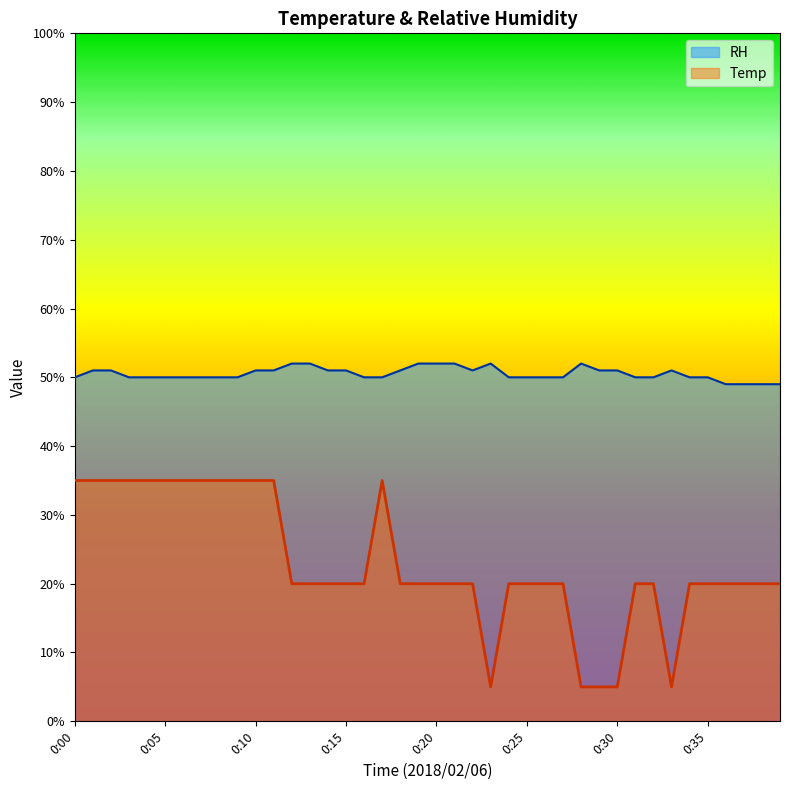

What is the difference between the highest and lowest values at 0:07?

15.0